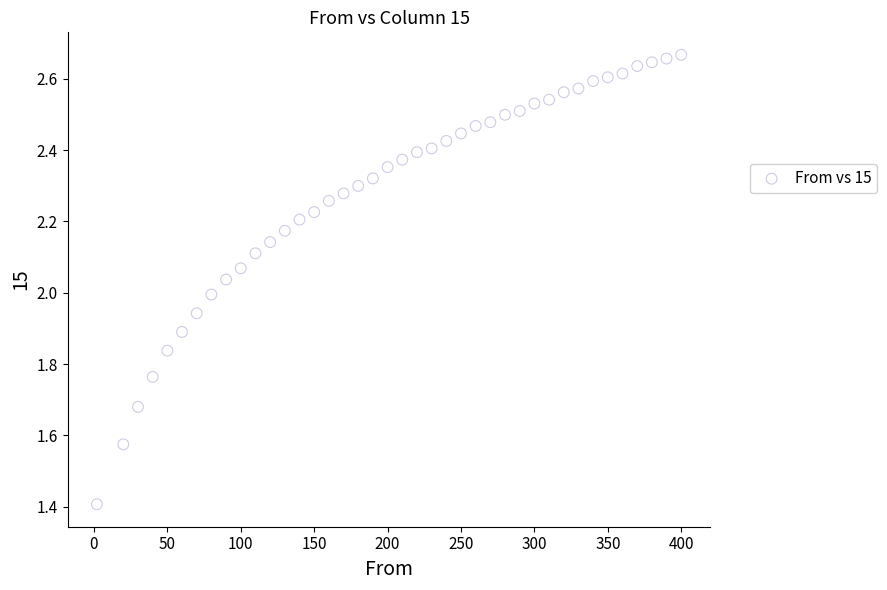

What is the range of X values (max minus min)?

398.0